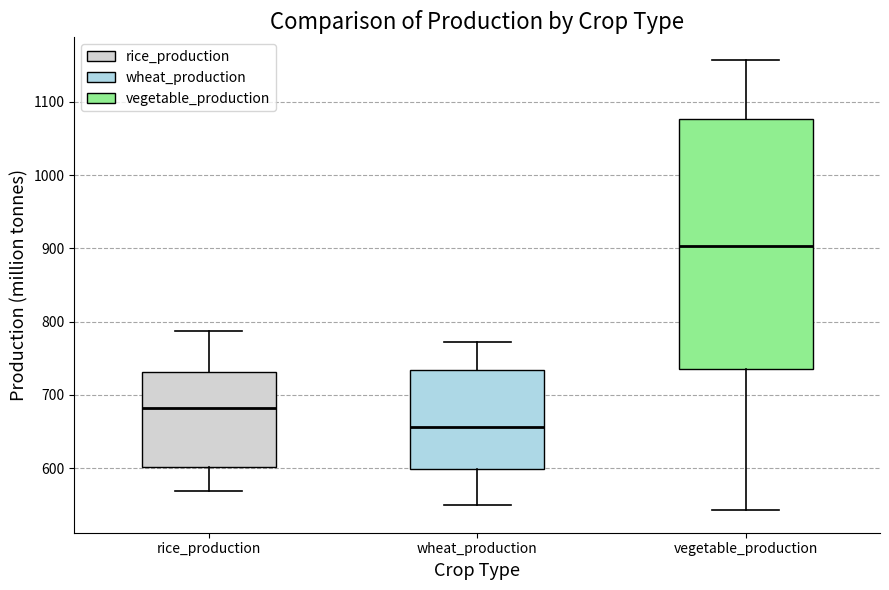

Comparing the boxes themselves (not the whiskers), which one is the tallest?

vegetable_production